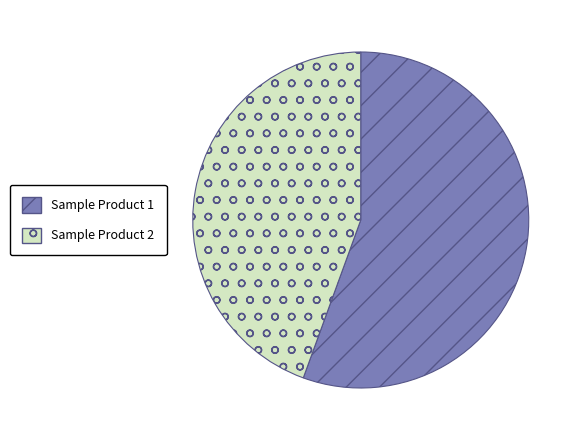

How many slices are in this pie chart?

2